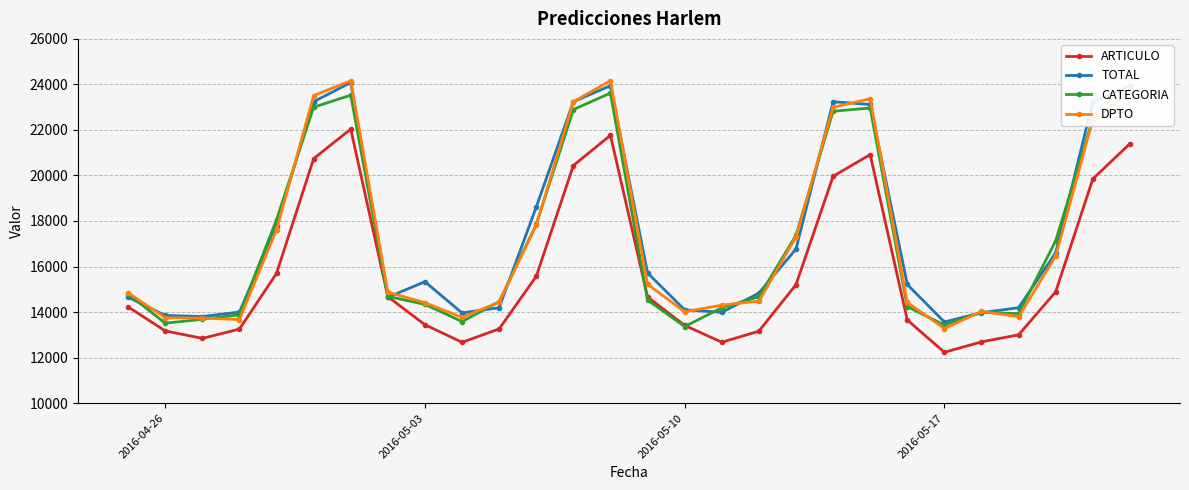

What is the minimum value shown in the chart?

12231.7